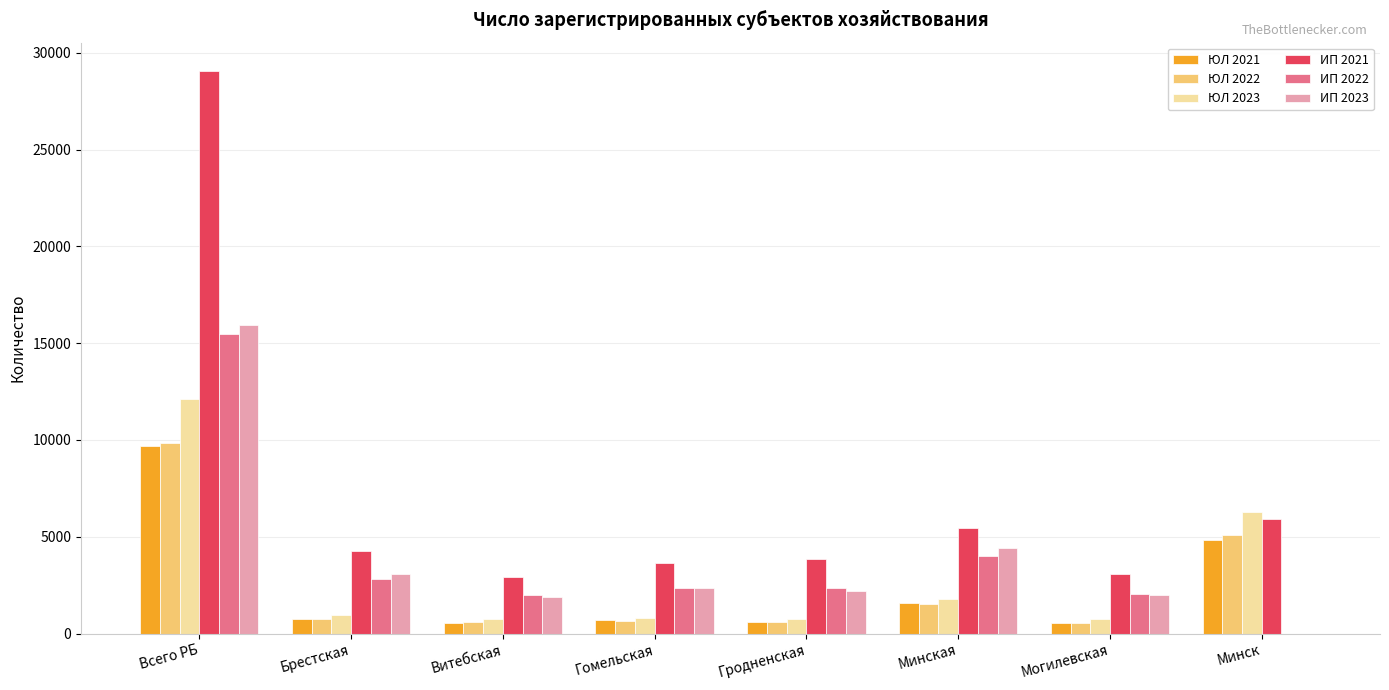

Is it true that ИП 2023 equals 5292 at Брестская?

False